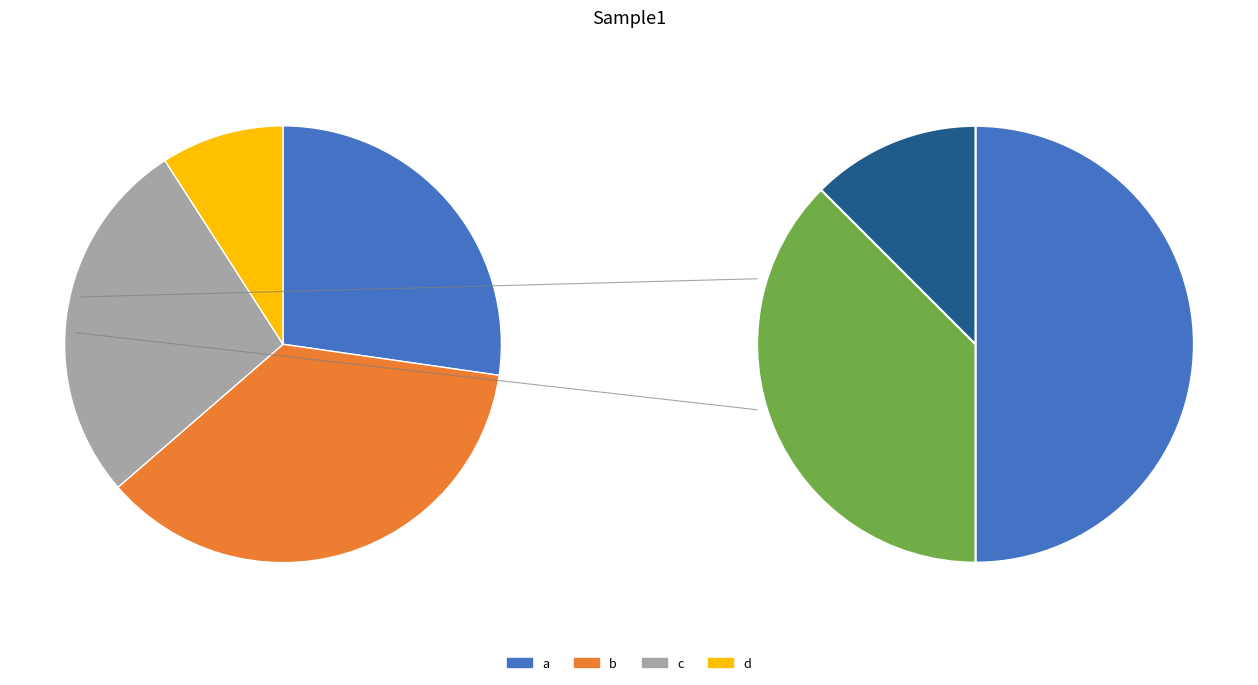

What percentage is the b slice, to the nearest percent?

36%